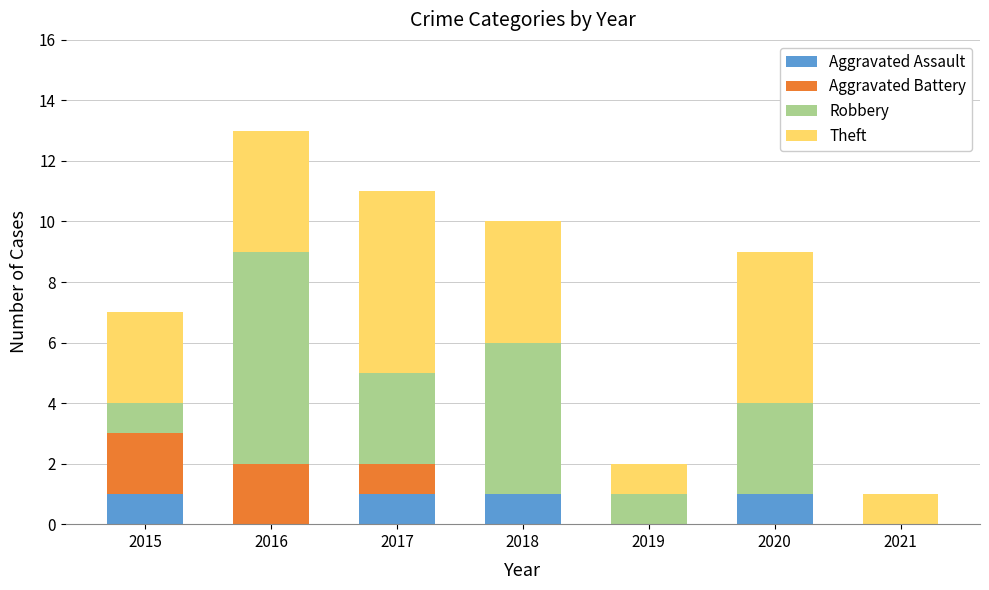

What is the sum of all Aggravated Assault values?

4